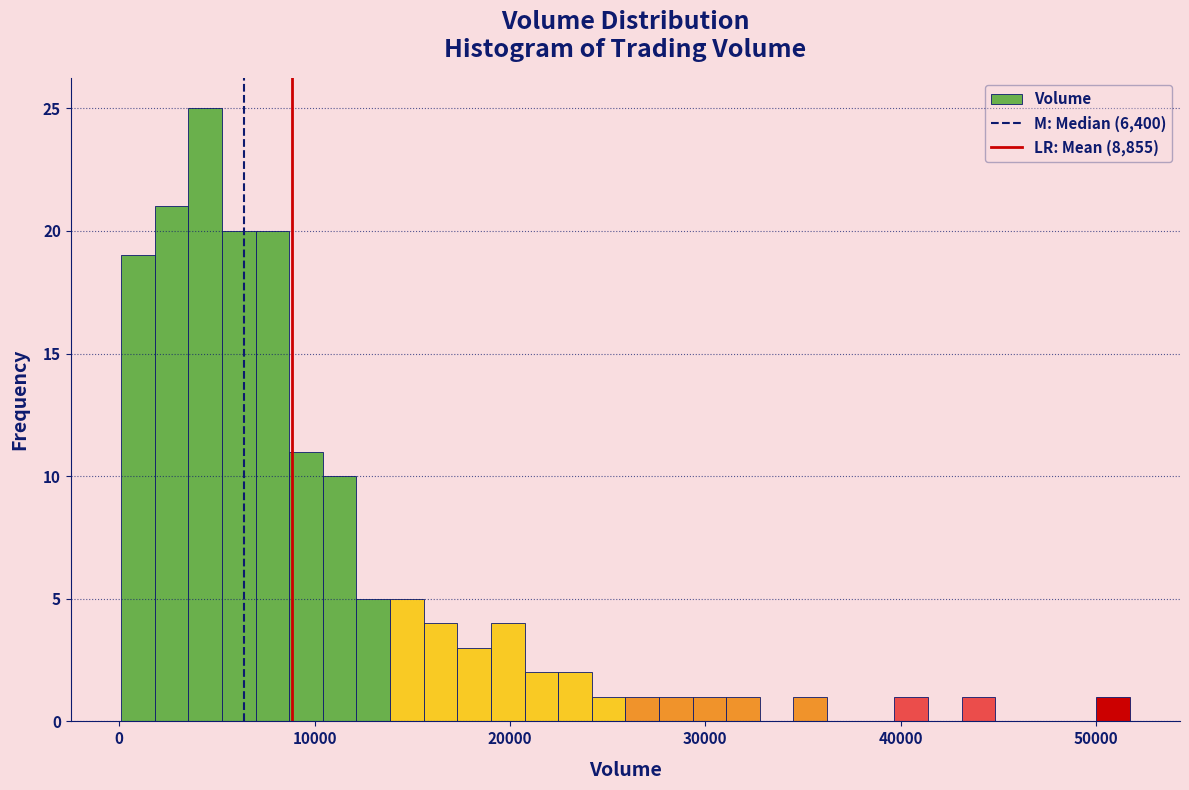

Read against the x-axis, roughly where is the centre of the tallest bar?

4000